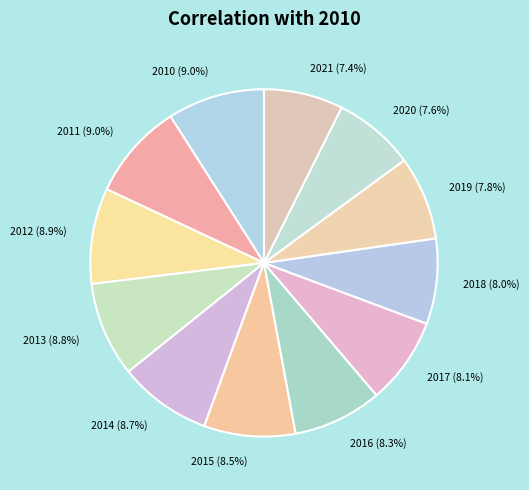

Between 2010 (9.0%) and 2017 (8.1%), which is larger?

2010 (9.0%)